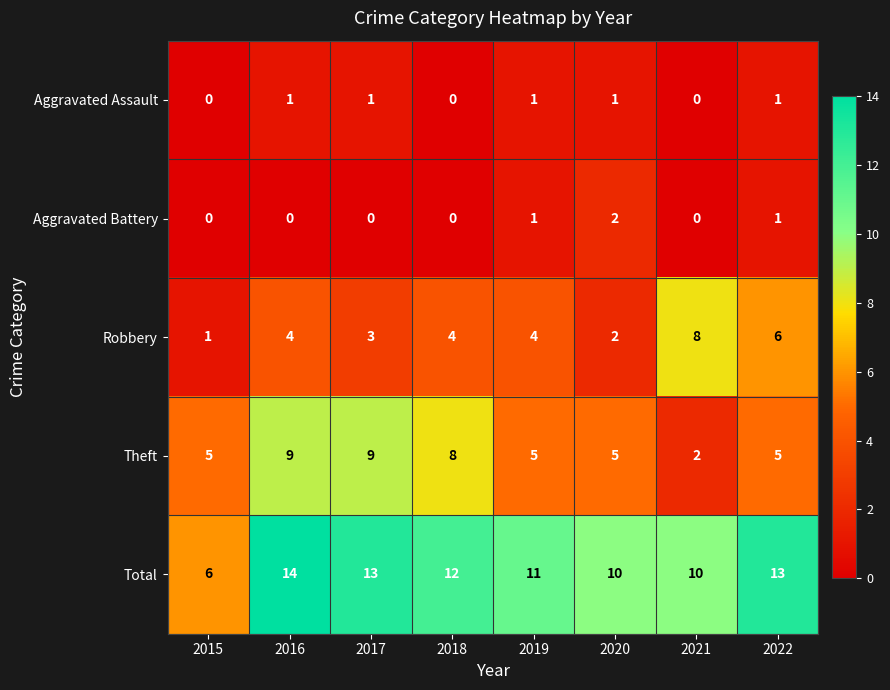

What is the difference between the second highest and minimum values in the Total series?

7